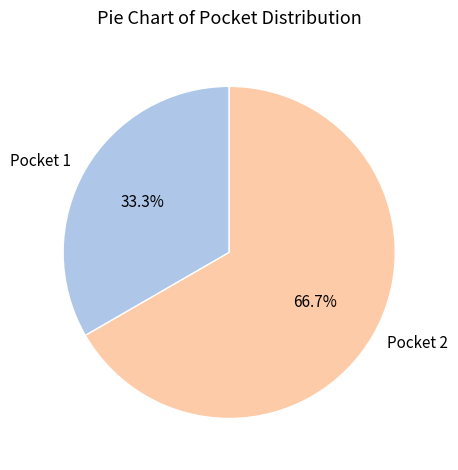

What is the smallest slice in the pie chart?

Pocket 1